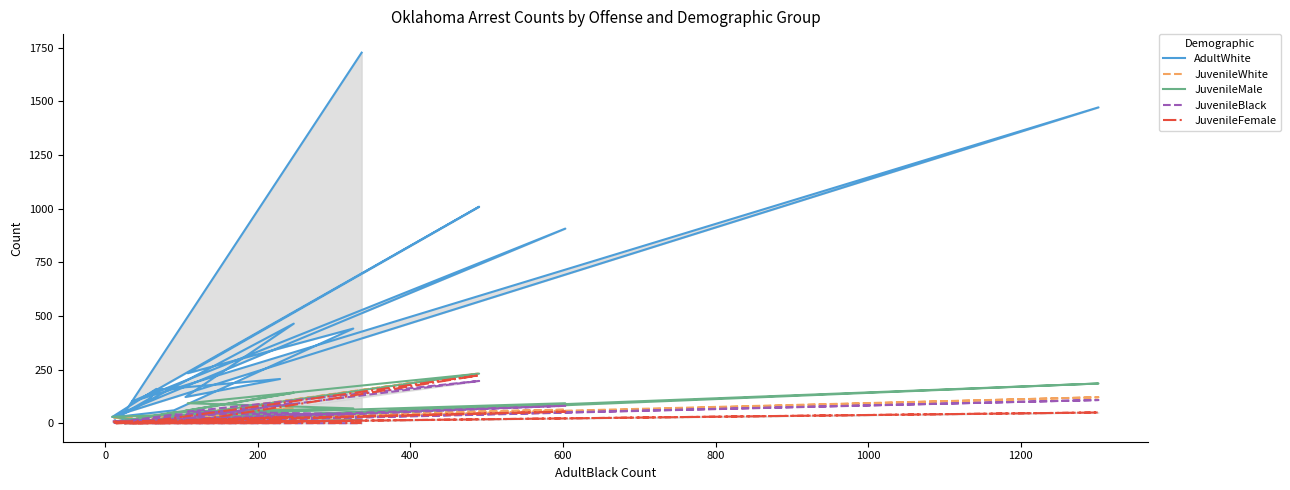

How many lines are shown in the chart?

5